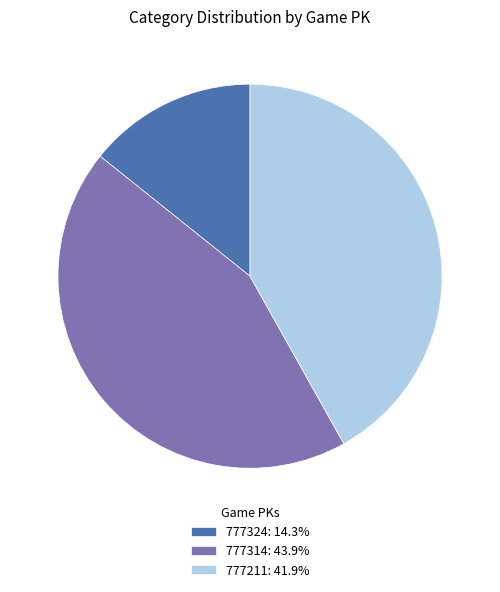

What is the ratio of the value at 777324 to the value at 777211?

0.3